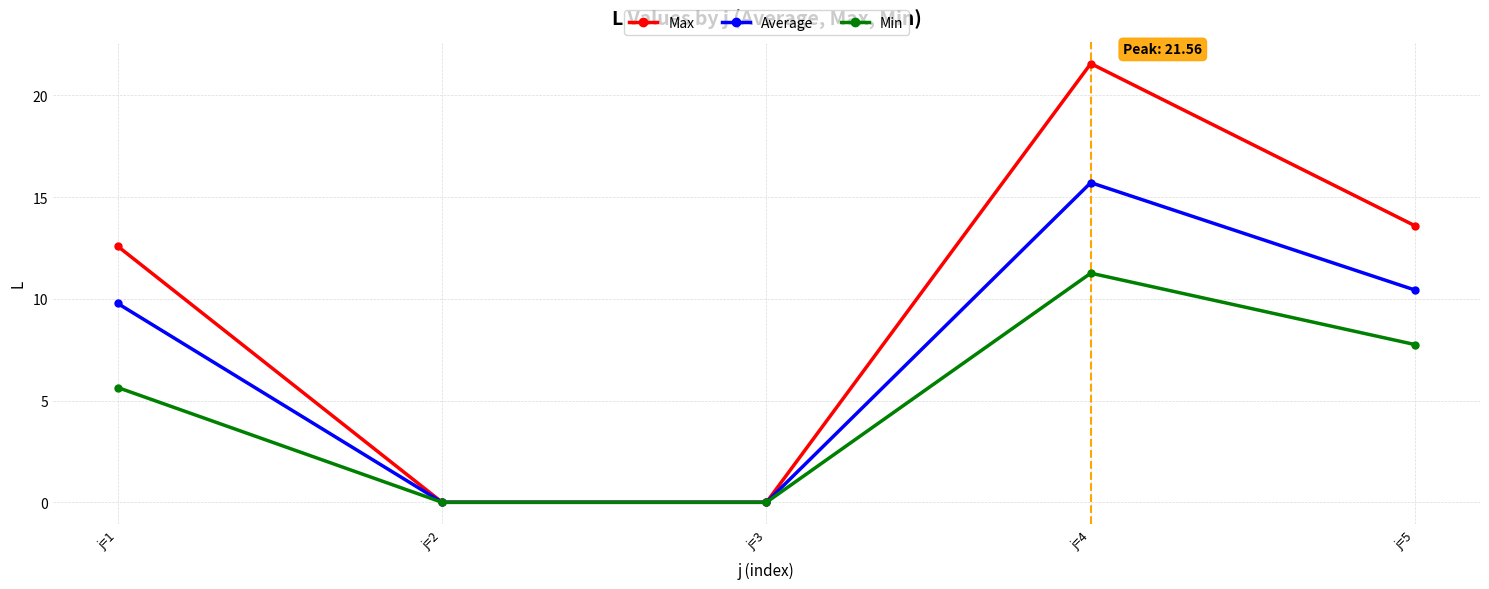

Count the number of data series in this chart.

3